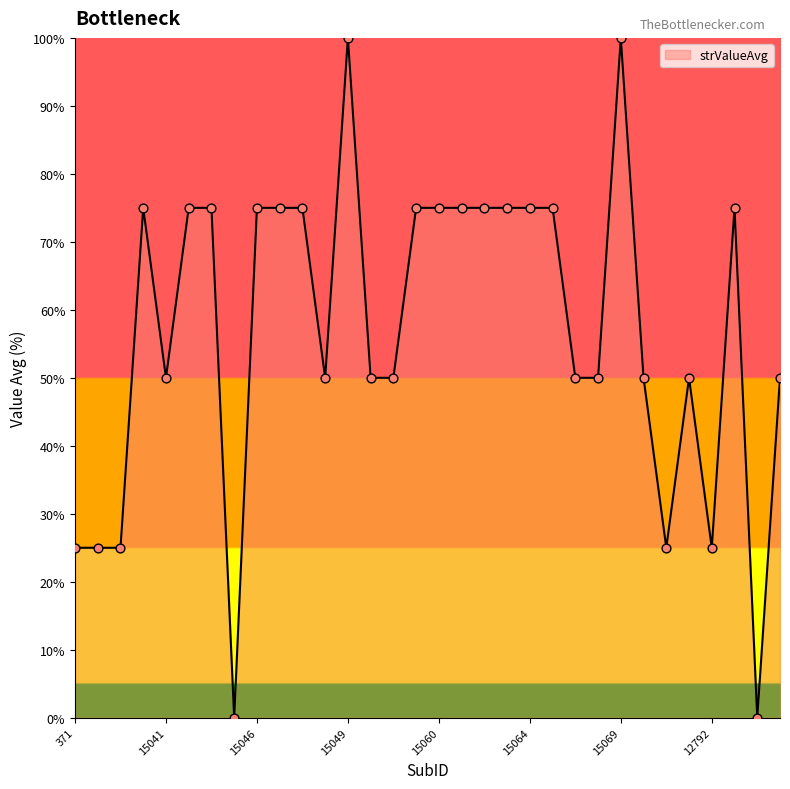

What is the difference between the maximum and minimum values?

100.0